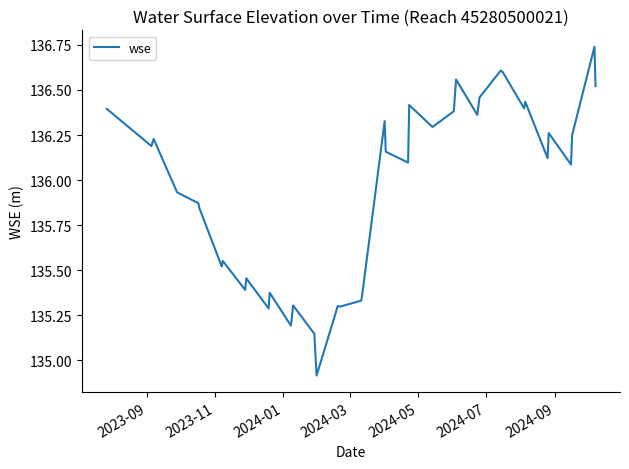

What is the smallest value displayed?

134.9